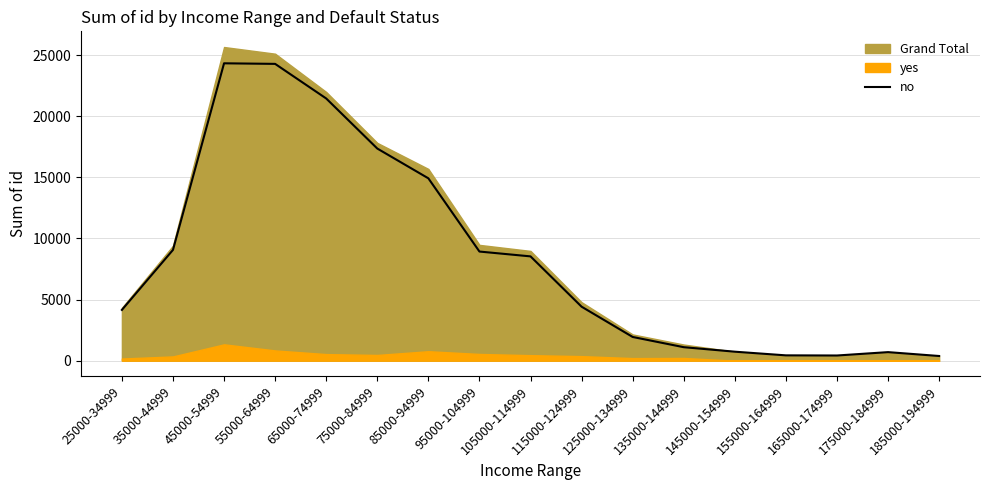

At which label is no closest to 12353?

85000-94999